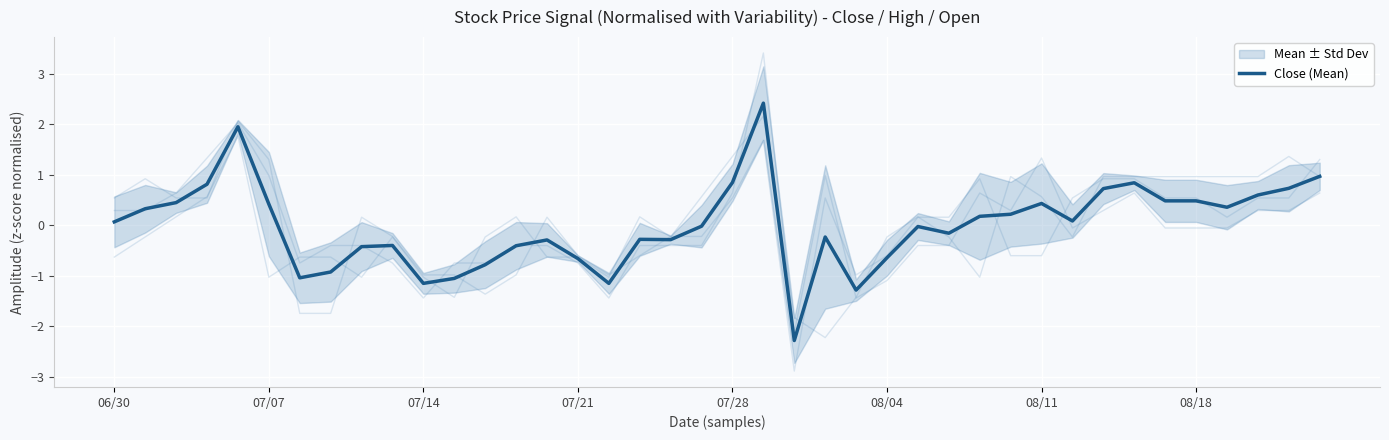

How many series are shown in this chart?

1